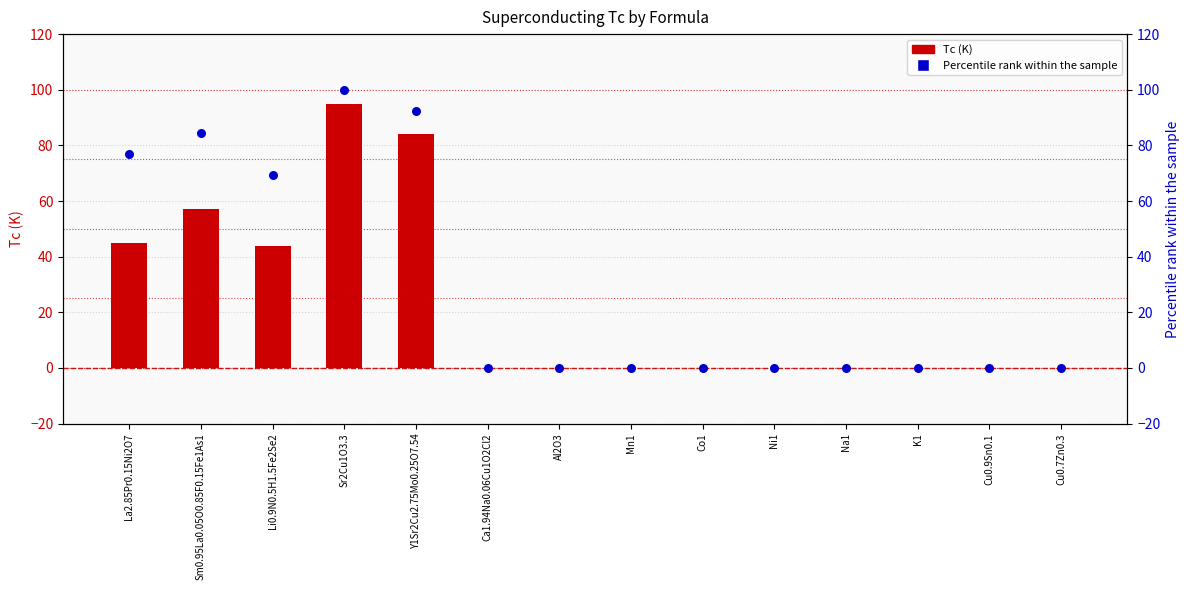

Which series has the widest spread of Y values?

Percentile rank